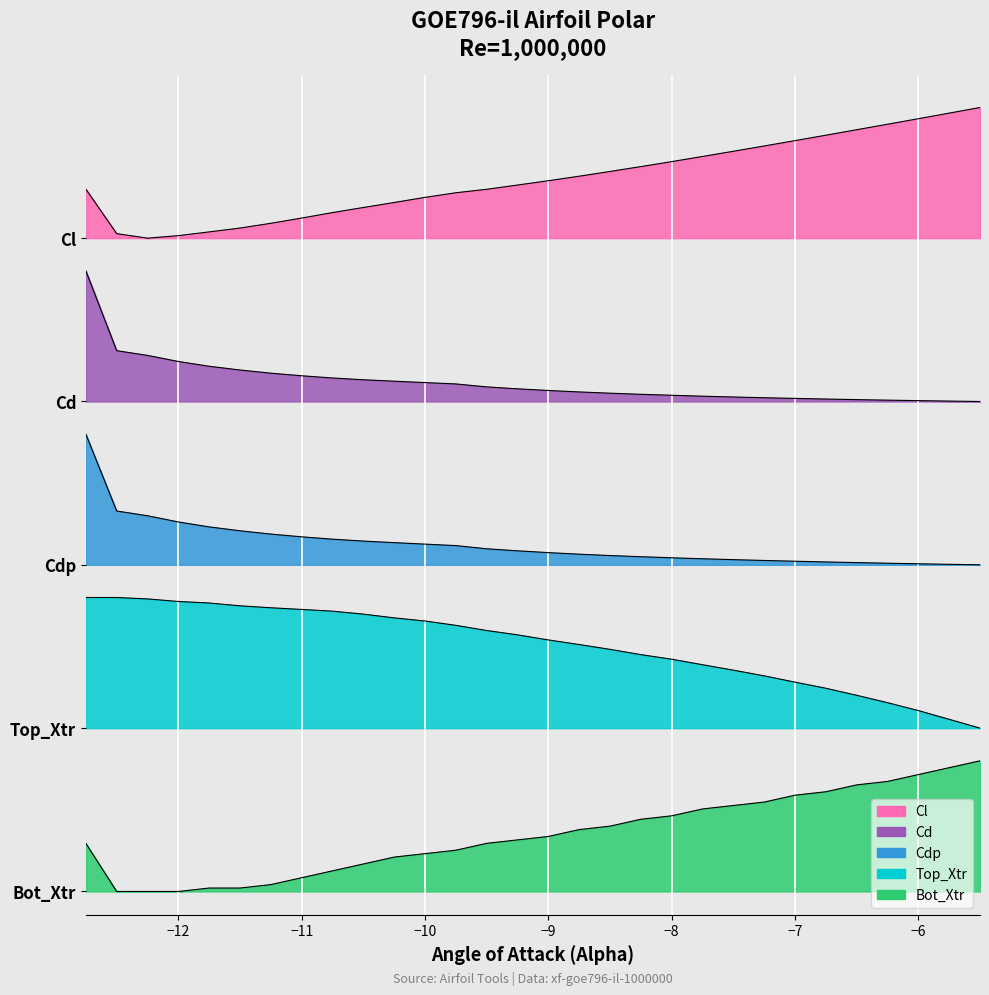

The value of Bot_Xtr at -10.75 is 0.0. True or false?

False